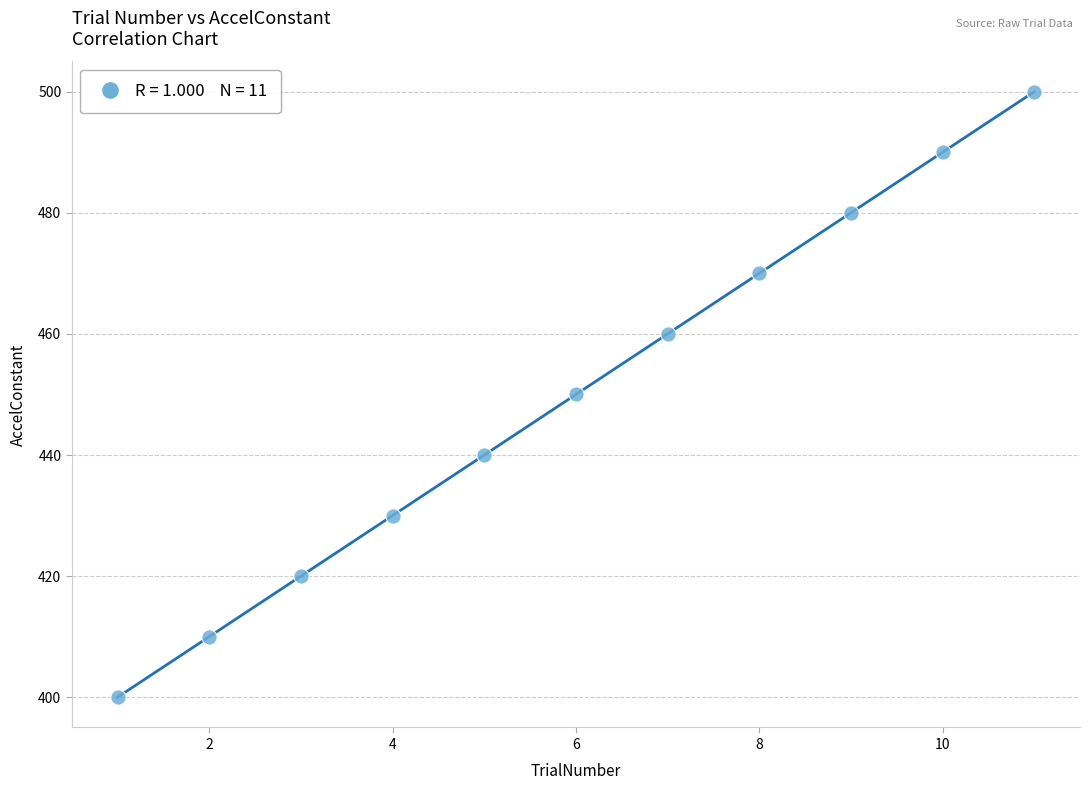

What is the average X value?

6